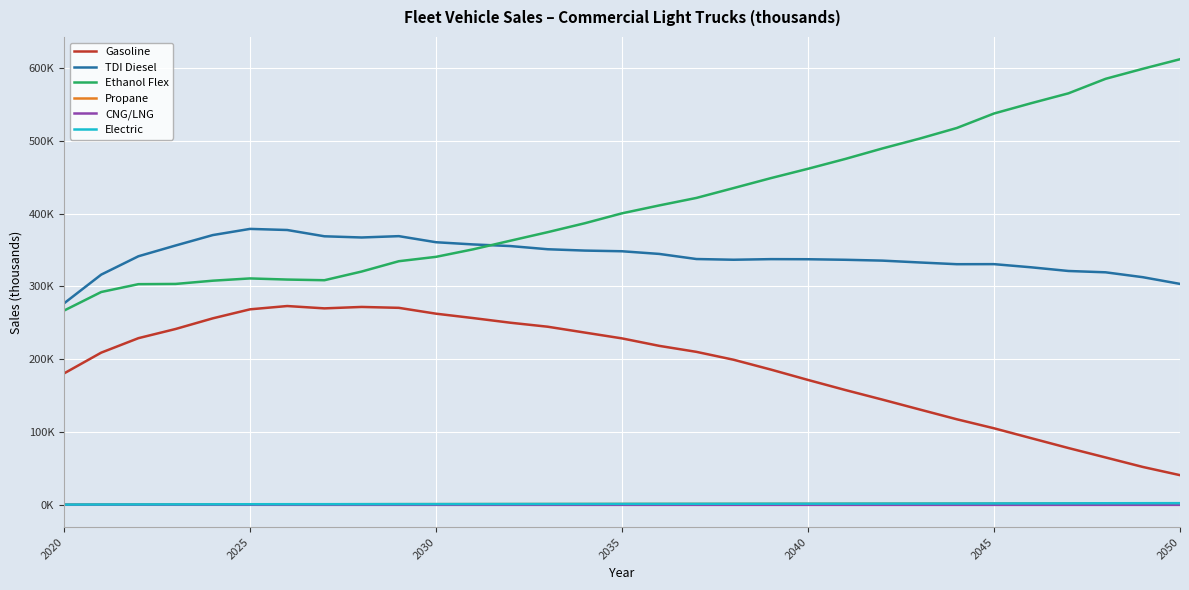

What is the value of the TDI Diesel point at the 24th from the left?

332.9